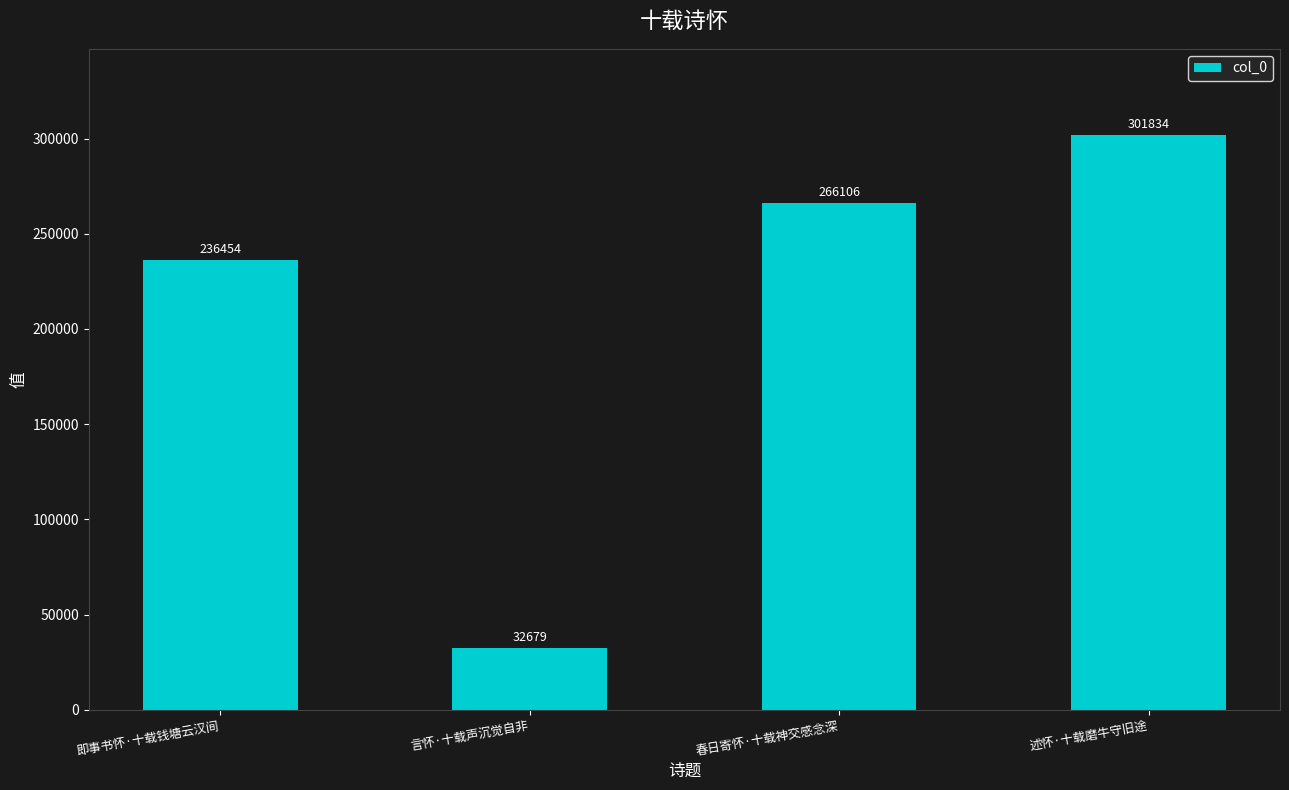

At which category does the chart reach its minimum across all series?

言怀·十载声沉觉自非